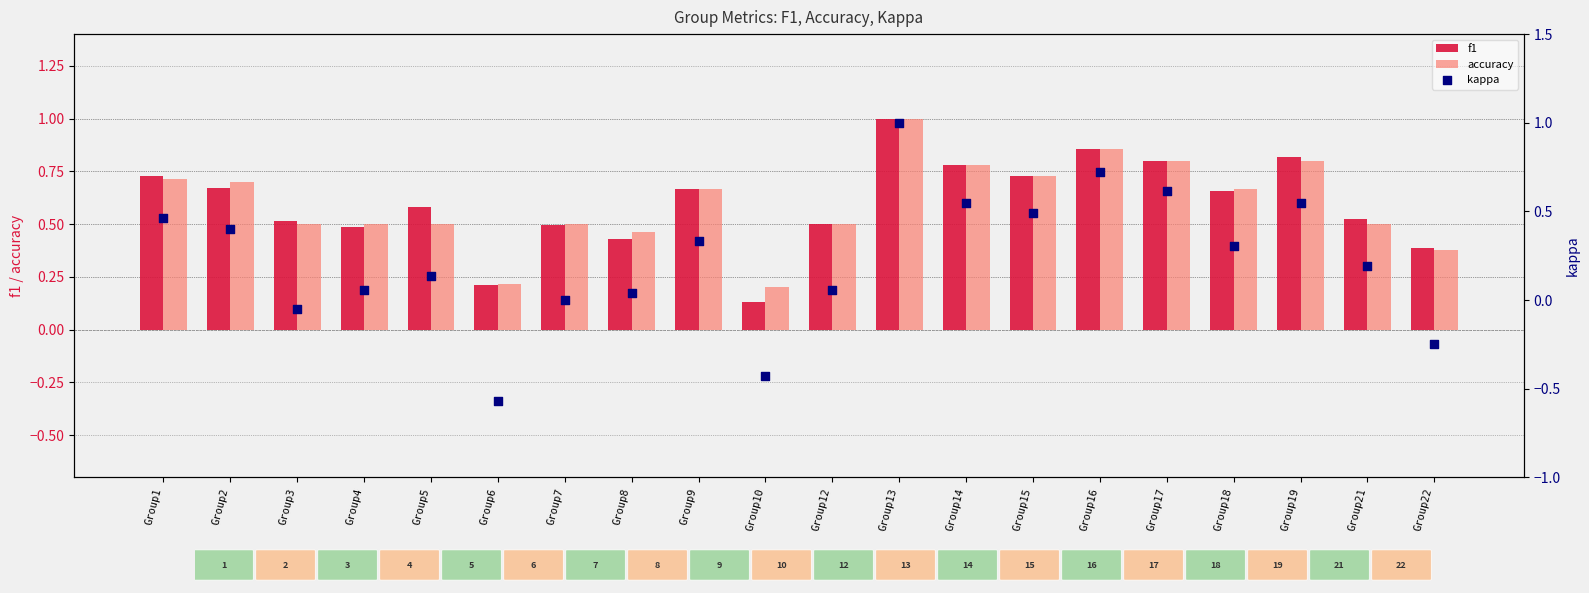

Is the value of accuracy at Group15 greater than the value of f1 at Group1?

Yes